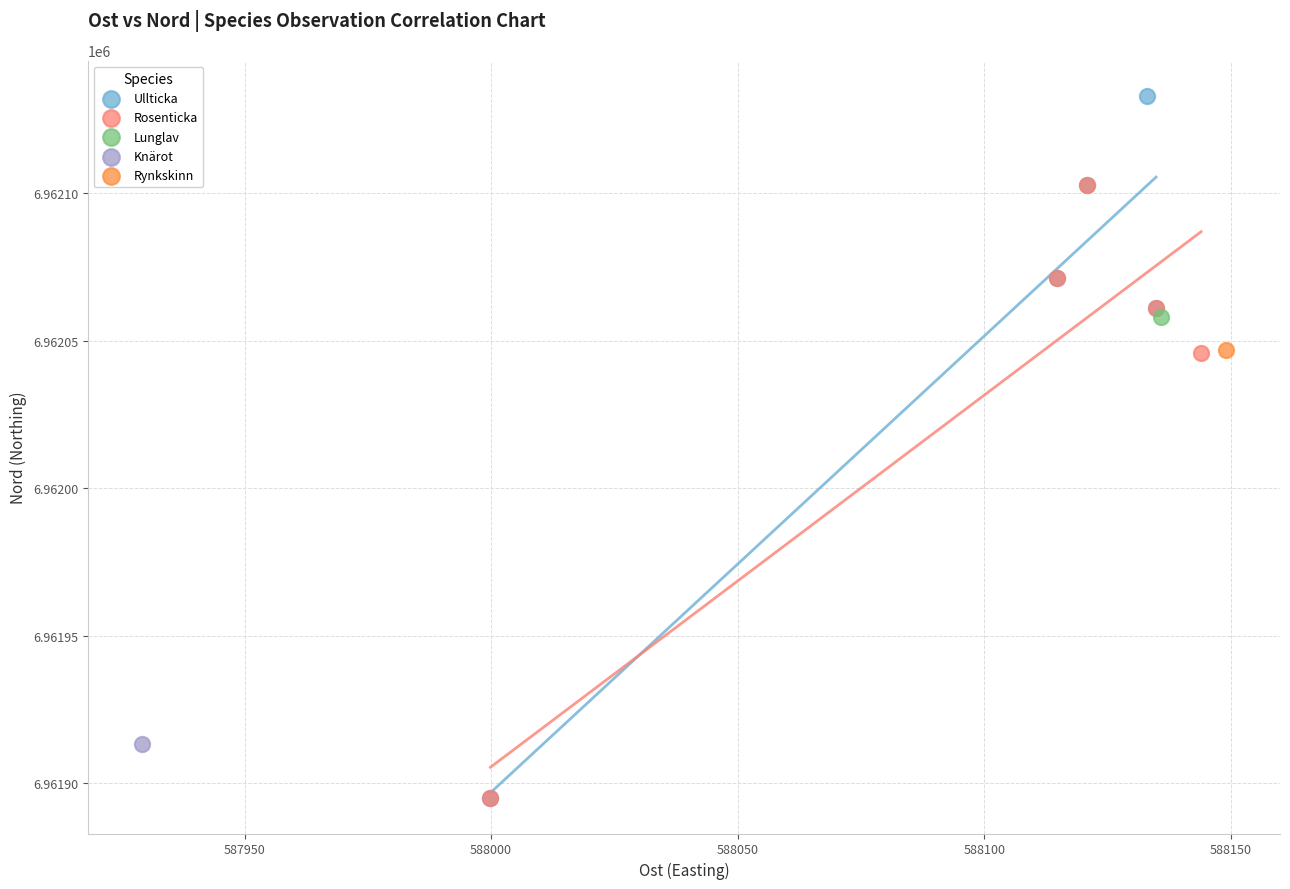

What are all the series names shown in the legend?

Ullticka, Rosenticka, Lunglav, Knärot, Rynkskinn